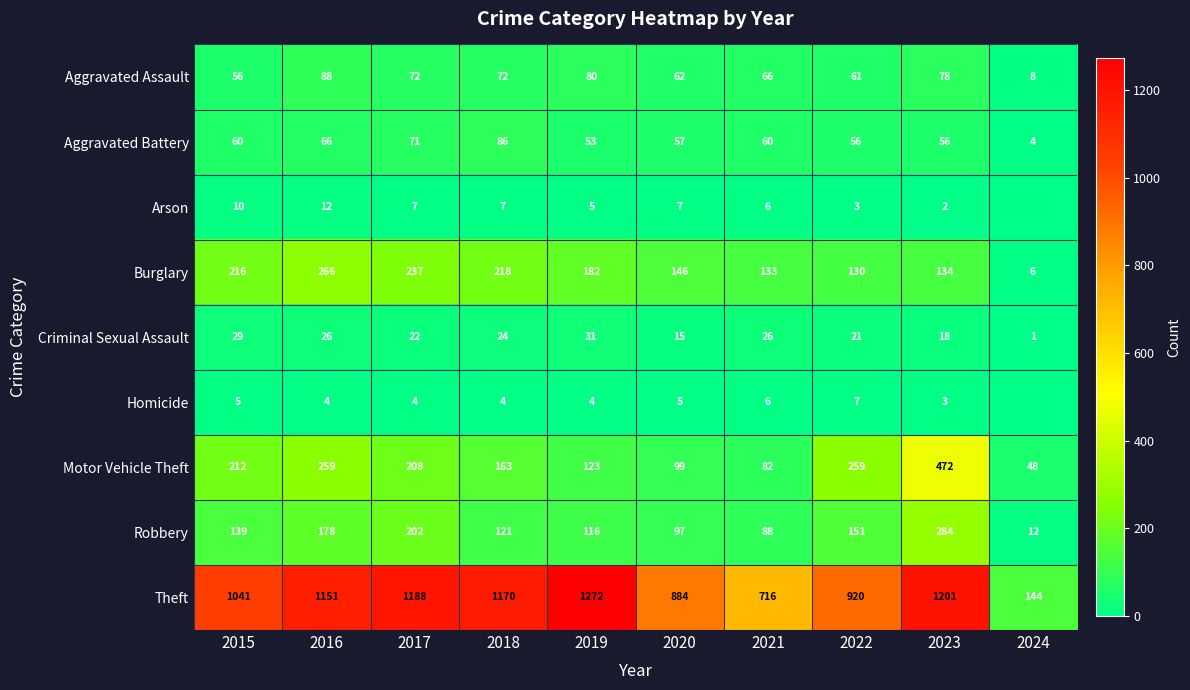

What is the difference between the highest and lowest values at 2016?

1147